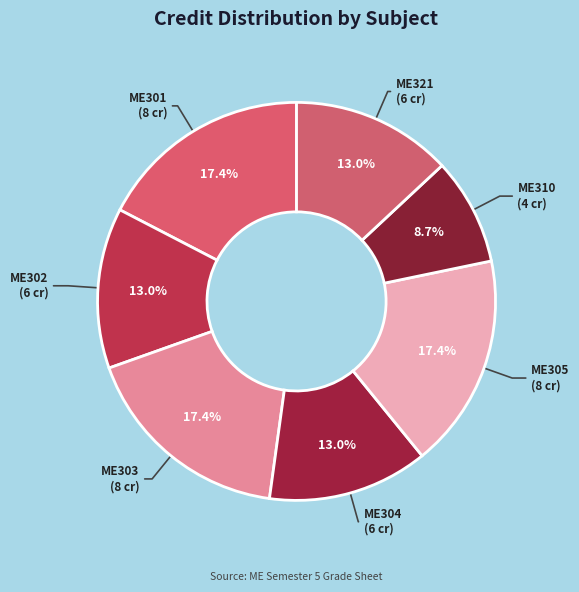

How many segments does this pie chart have?

7